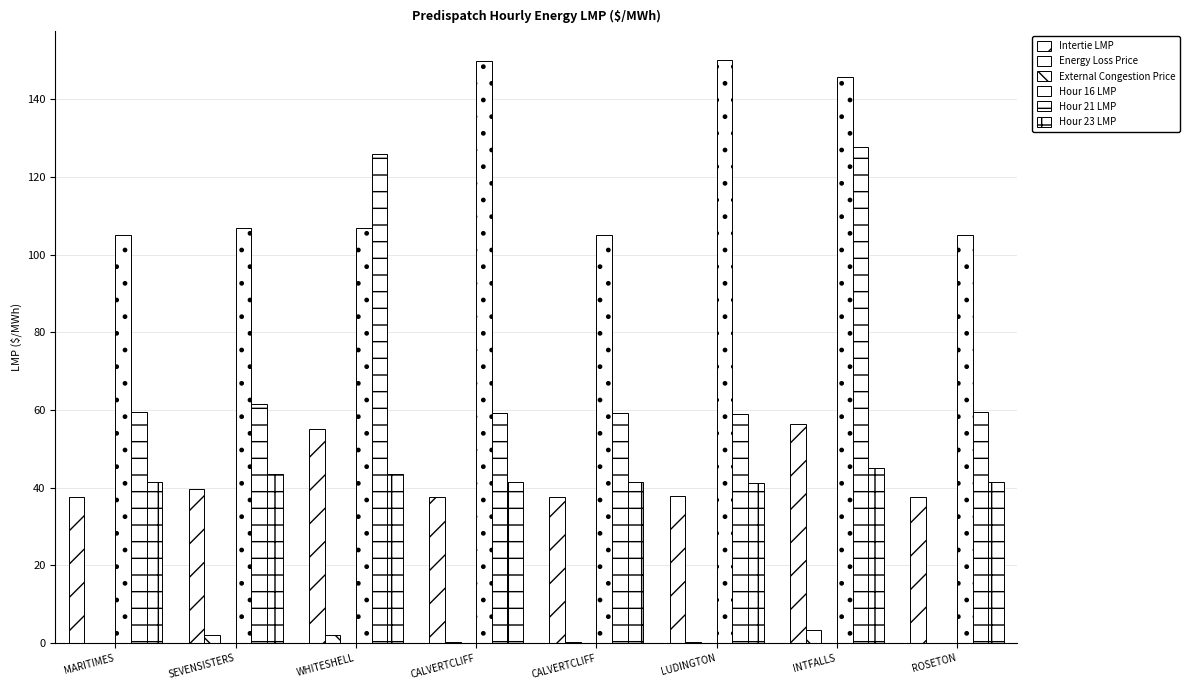

The Hour 21 LMP series shows 59.3 at CALVERTCLIFF. True or false?

True